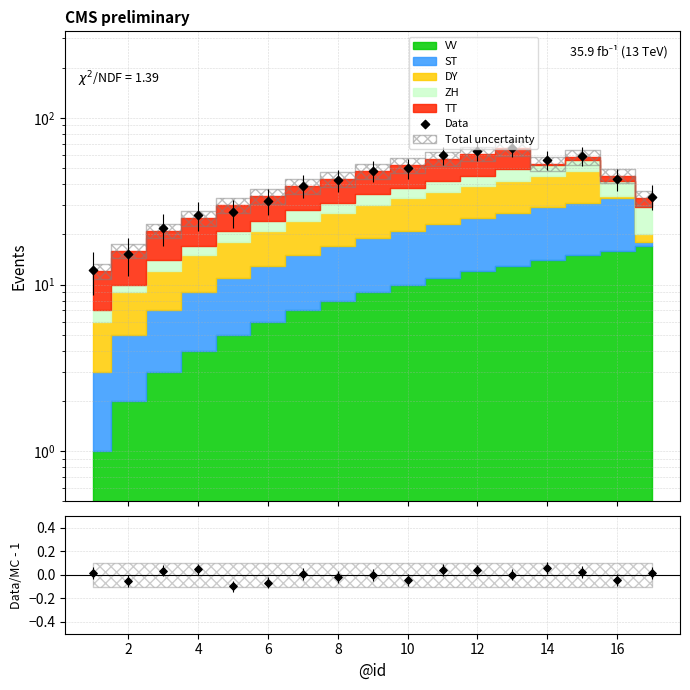

Is the value of Data at 16 greater than the value of Data/MC - 1 at 11?

Yes